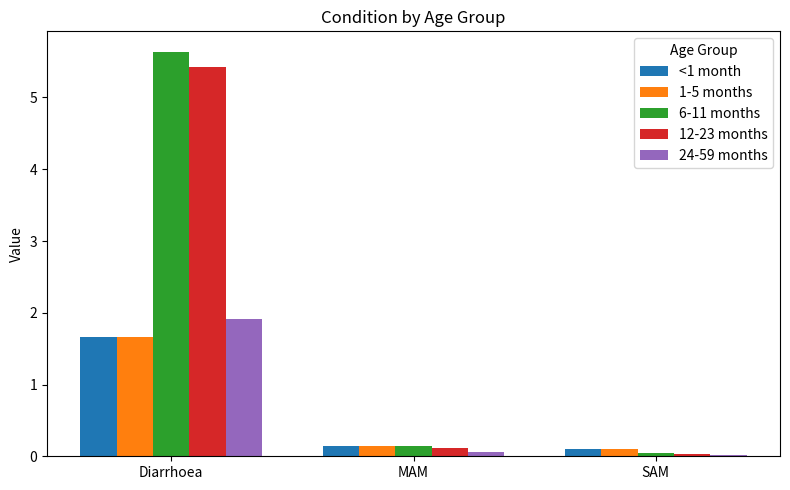

What is the difference between the maximum and second lowest values in the 6-11 months series?

5.5